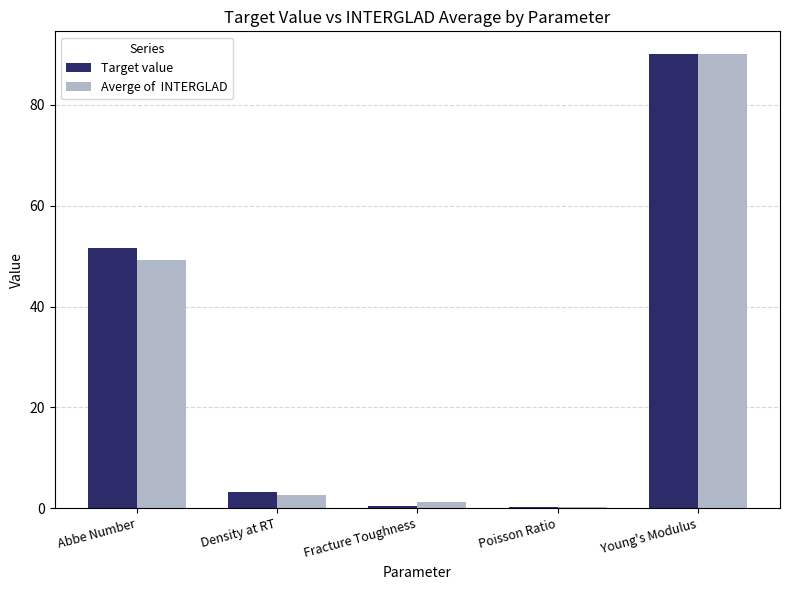

Which label corresponds to the largest value in the chart?

Young's Modulus